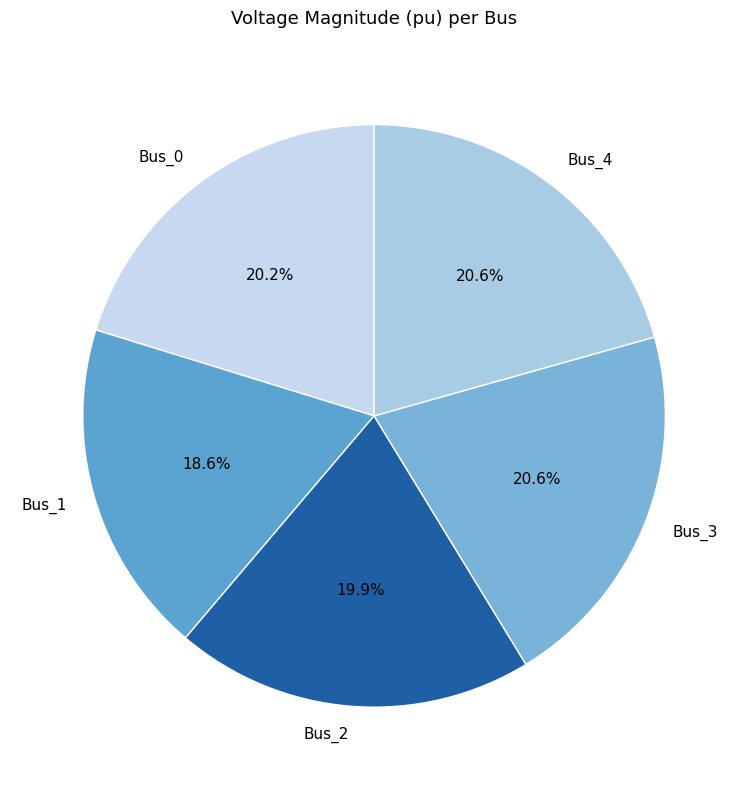

Which has a higher value, Bus_4 or Bus_2?

Bus_4